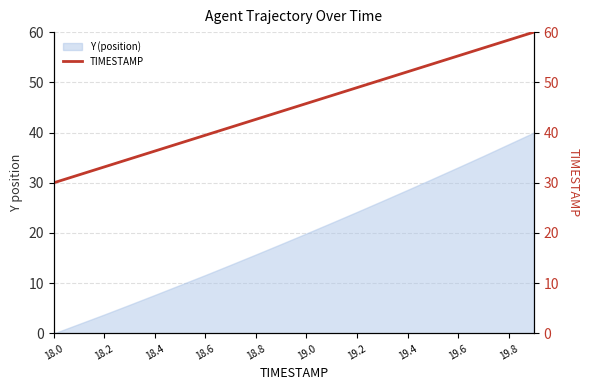

At which label does Y (position) first exceed 19?

19.0